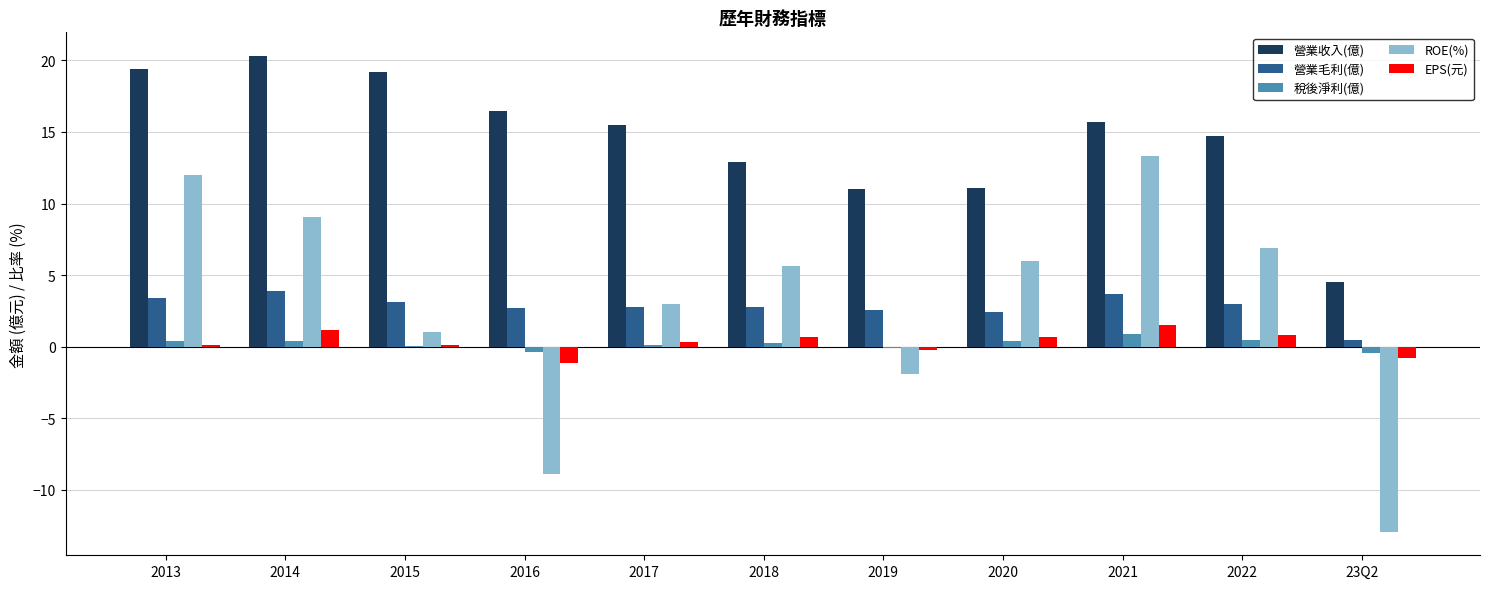

What is the sum of all ROE(%) values?

33.3